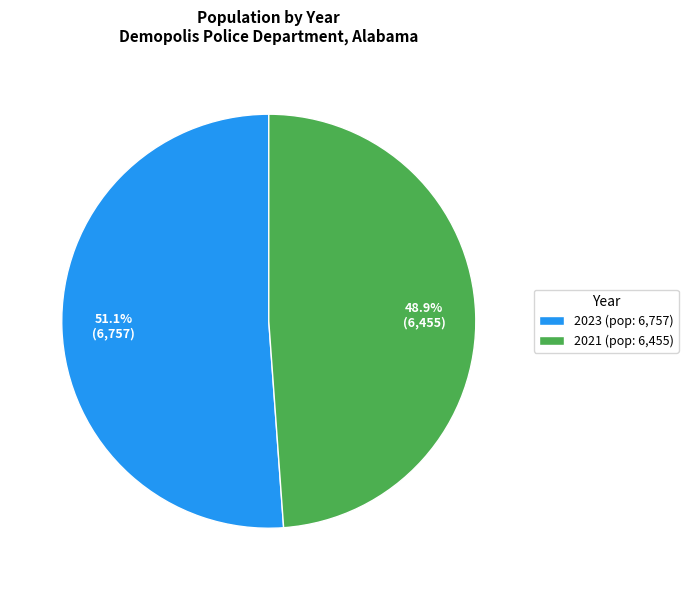

Count the number of slices in the pie.

2